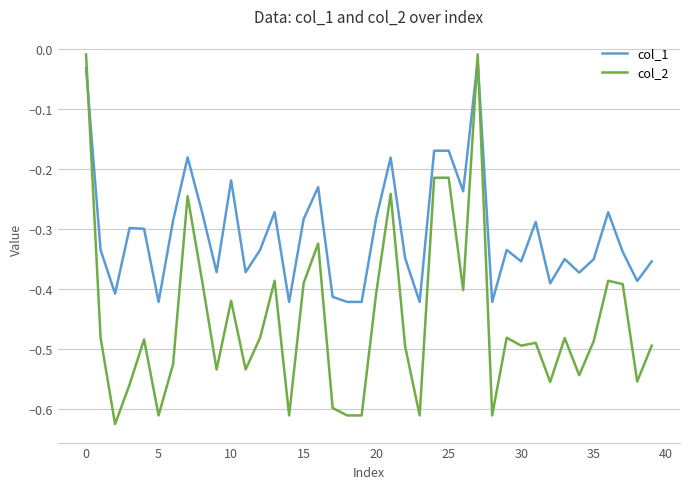

What are all the series names shown in the legend?

col_1, col_2